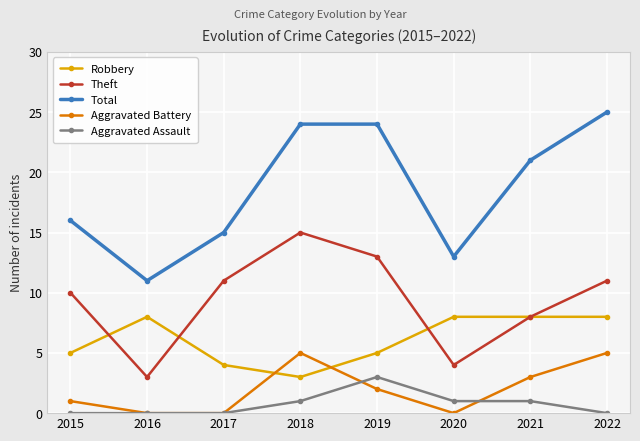

True or false: Theft has a value of 10 at 2015.

True